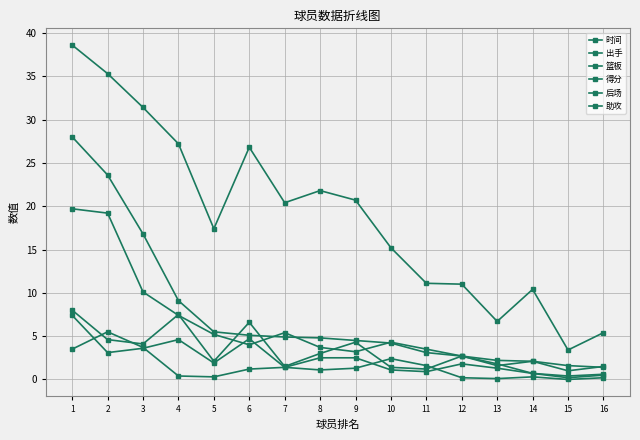

In 时间, how many points are lower than both neighbors (excluding endpoints)?

4